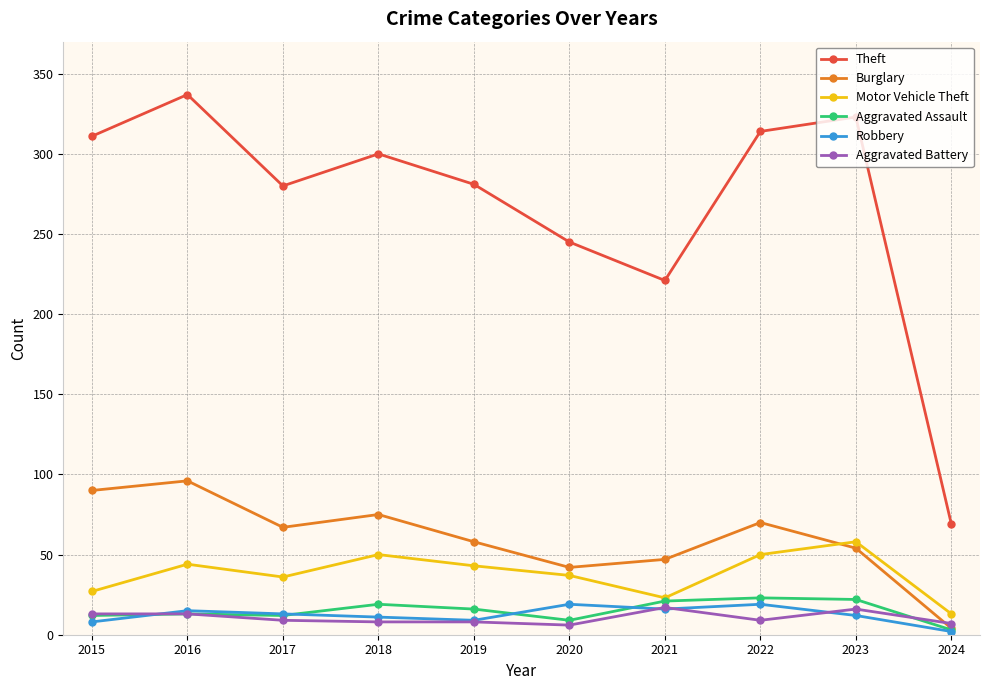

What is the lowest value of the Theft series?

69